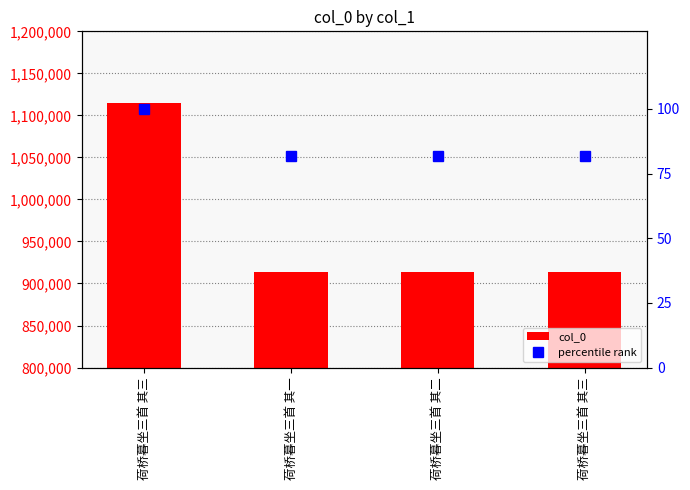

The col_0 series shows 913321.0 at 荷桥暮坐三首 其三. True or false?

True